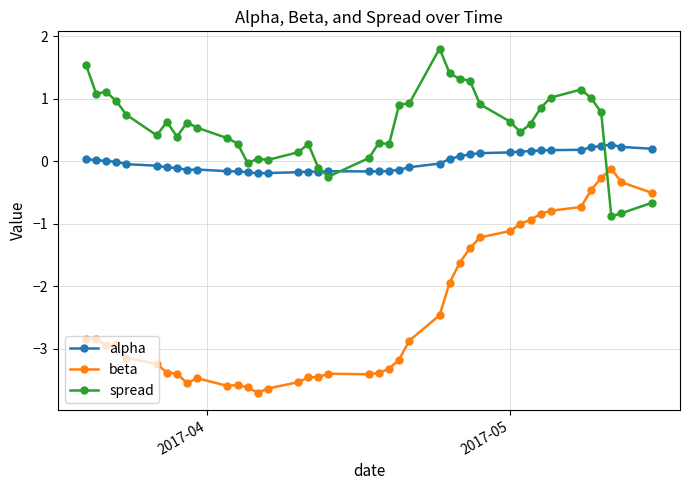

How many data points in beta are above -2?

15